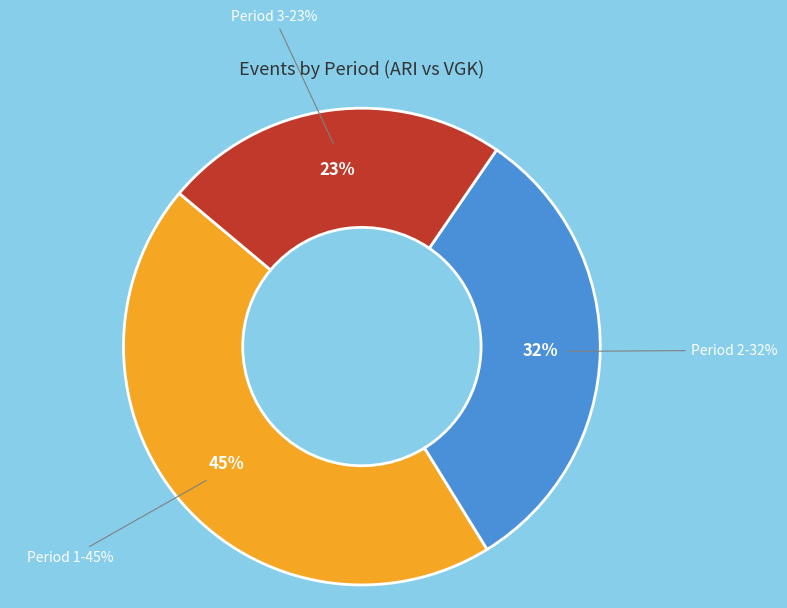

Which category has the biggest portion of the pie?

Period 1